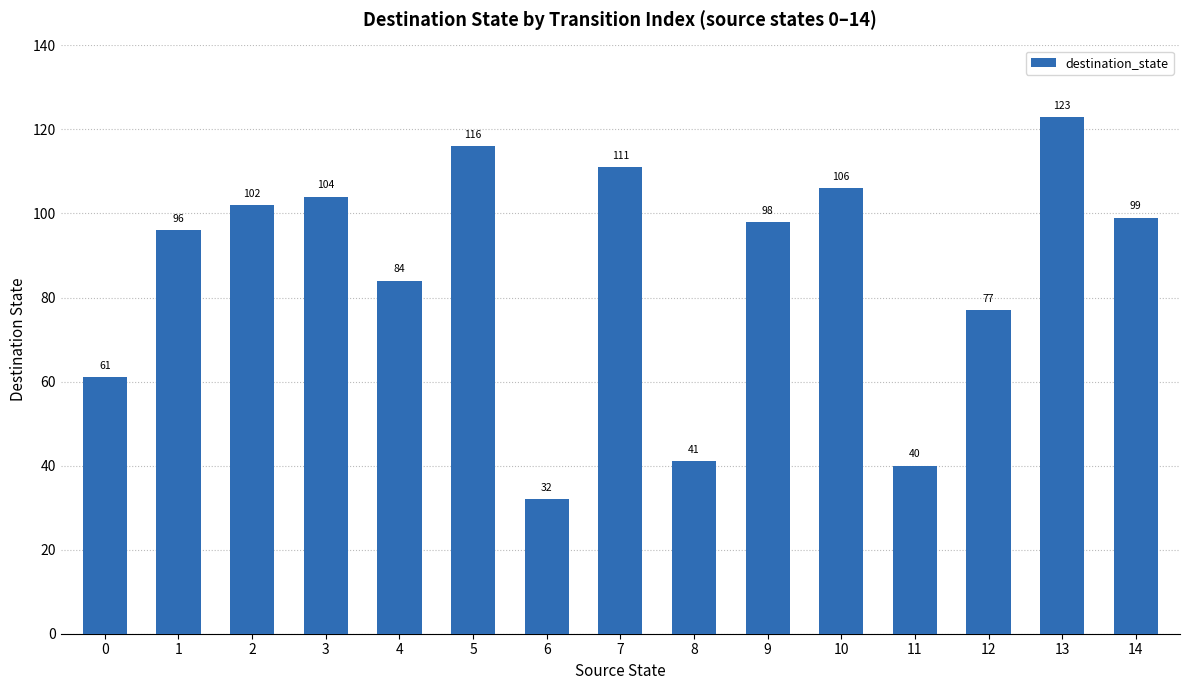

Where is the data nearest to the value 77?

12